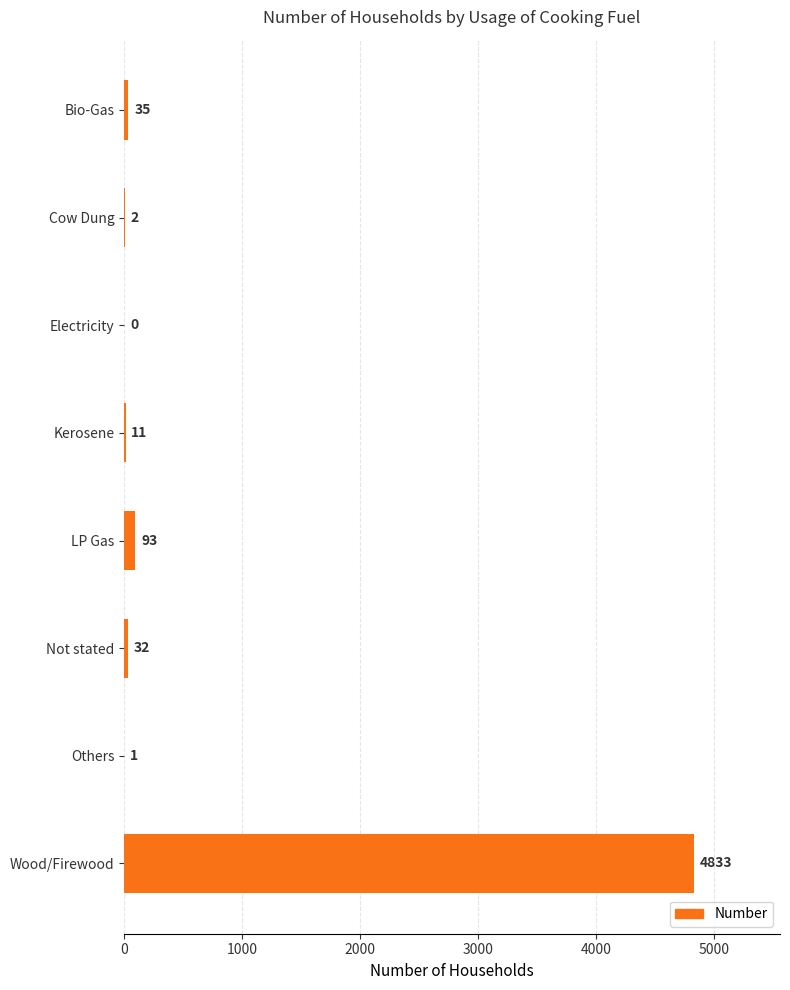

What is the maximum value shown in the chart?

4833